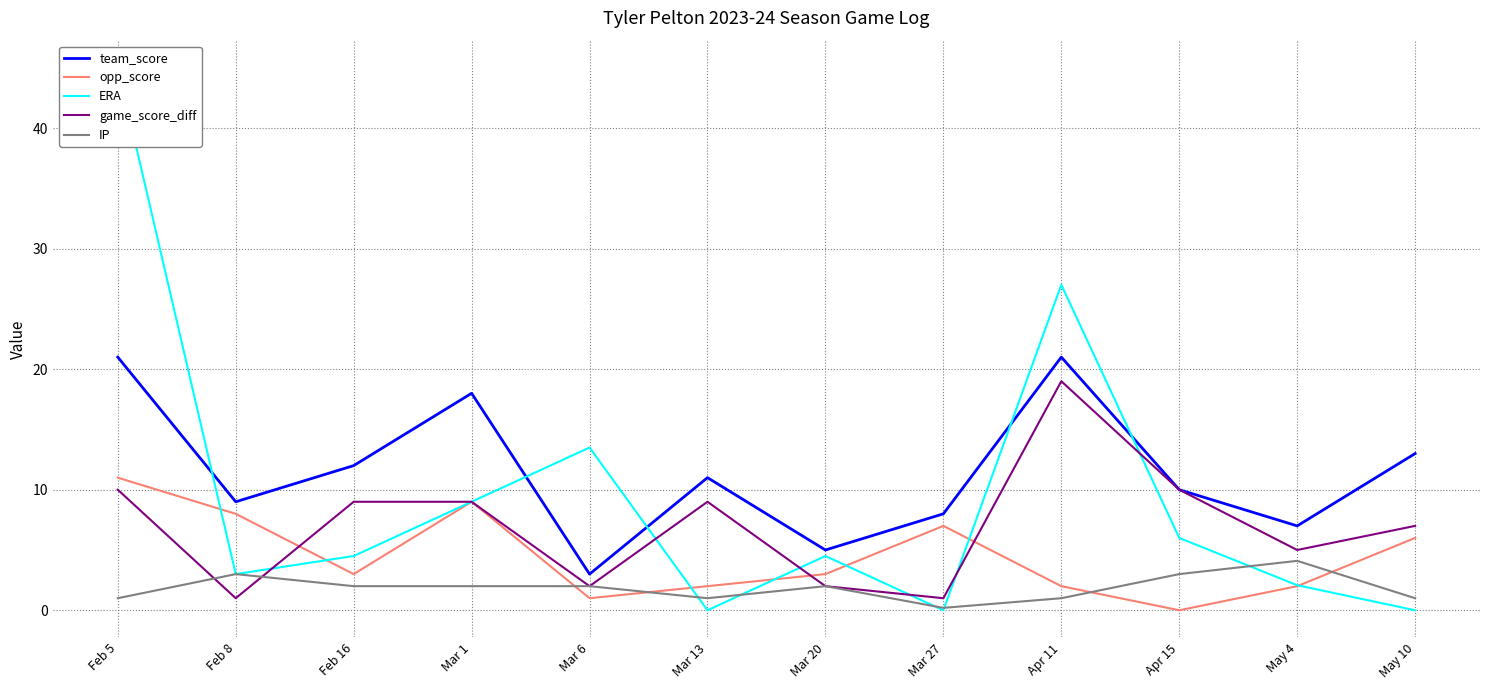

Between Mar 6 and Apr 15, which is larger?

Apr 15